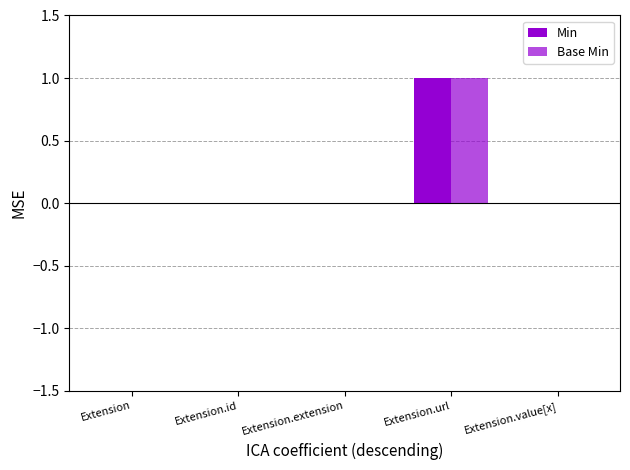

The Min series shows -1 at Extension.extension. True or false?

False